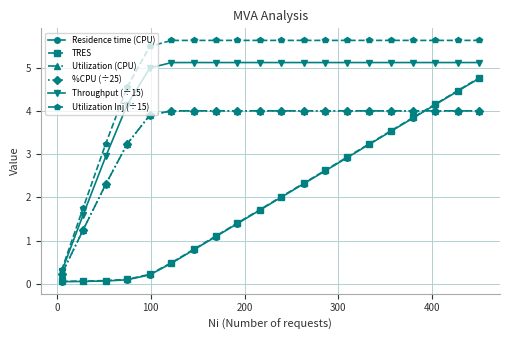

True or false: %CPU (÷25) and Utilization Inj (÷15) cross at least once.

False